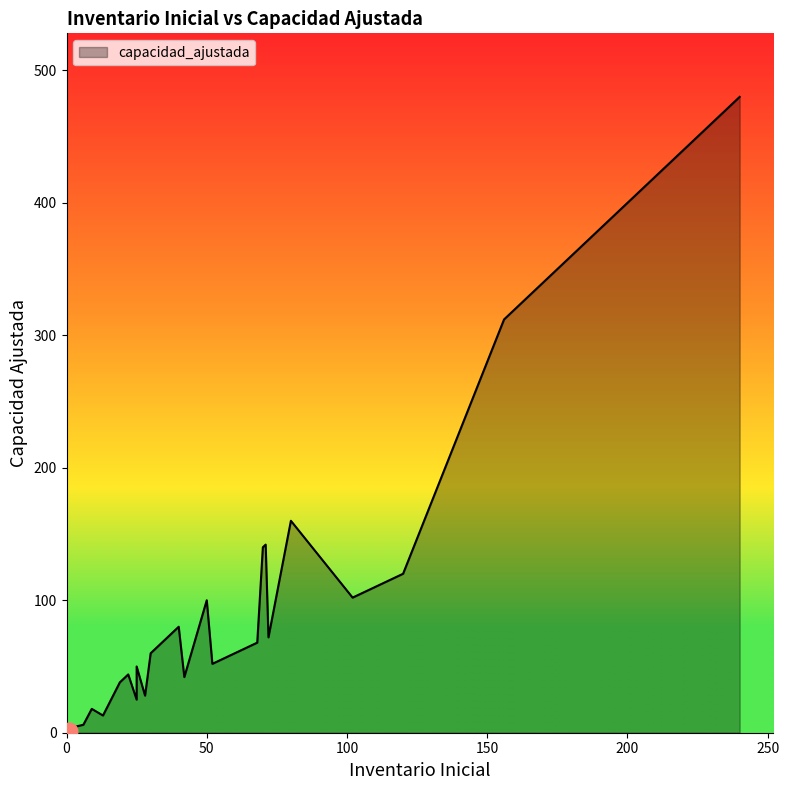

What is the value of the capacidad_ajustada point at the 37th from the left?

18